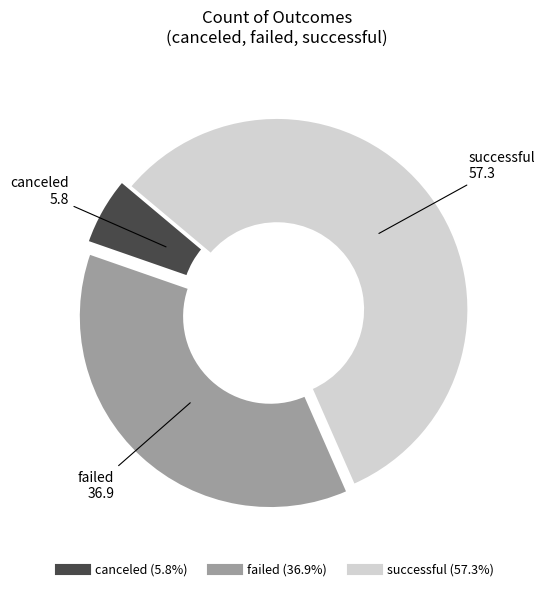

Is the sum of successful and canceled greater than half?

Yes